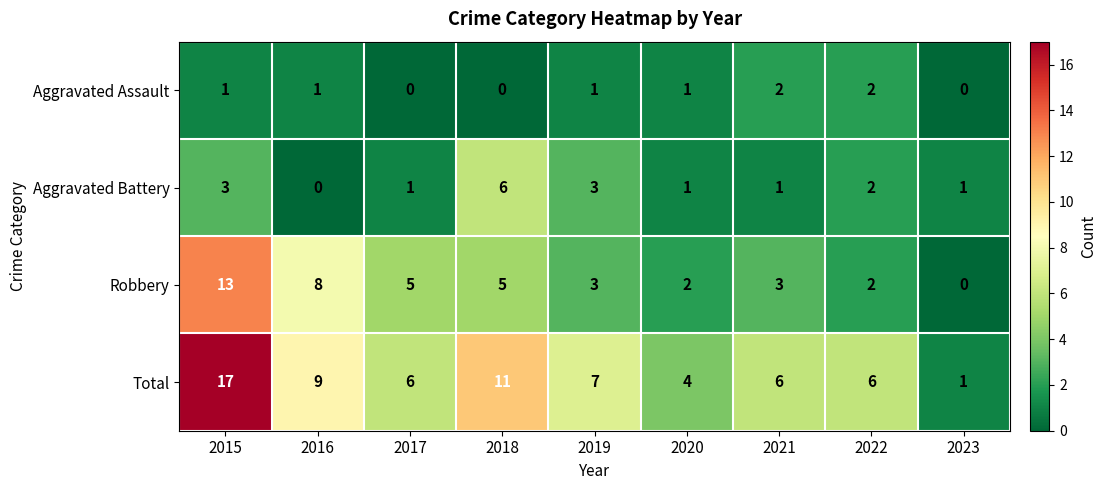

What is the total value across all series at 2019?

14